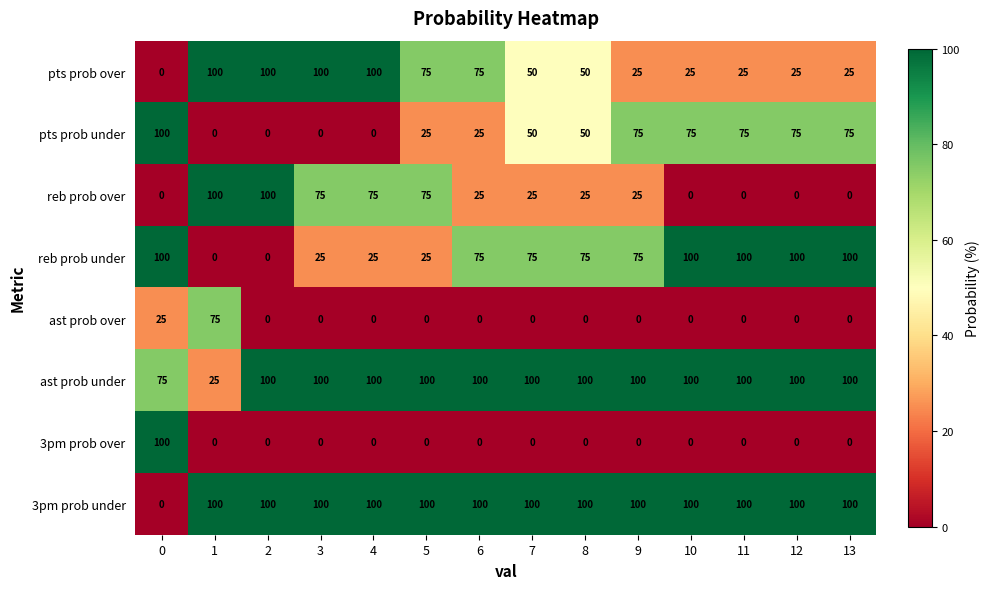

What is the approximate value of 3pm prob under at 12, to the nearest 10?

100